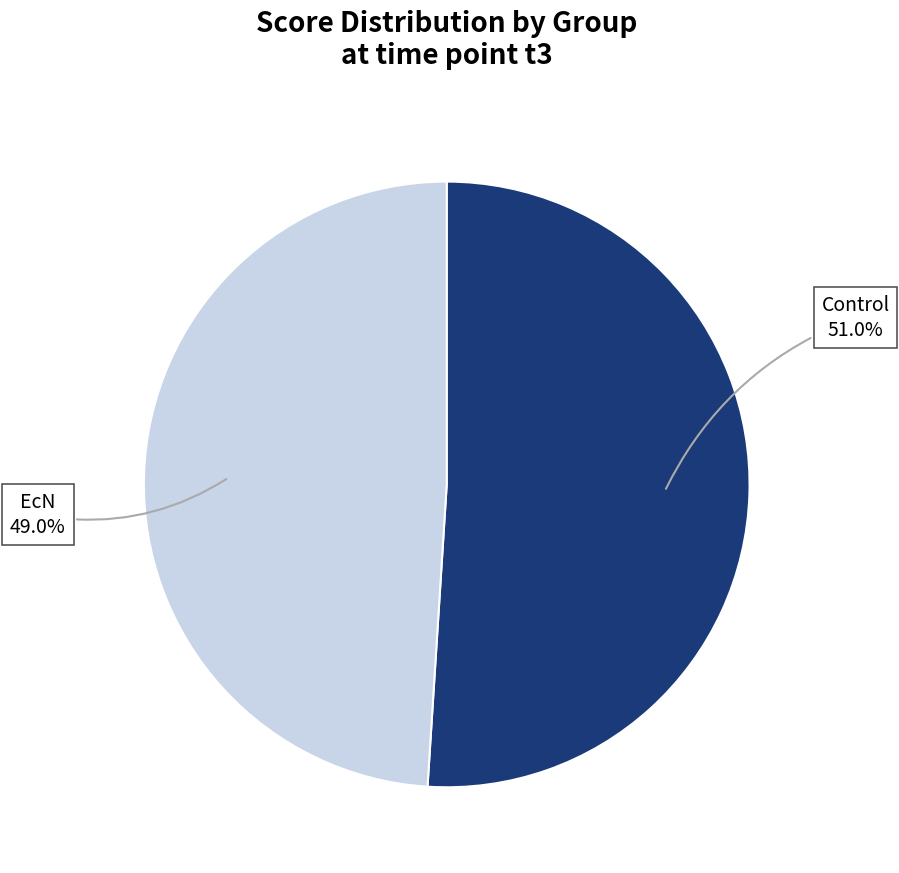

Does any single category account for the majority?

Yes